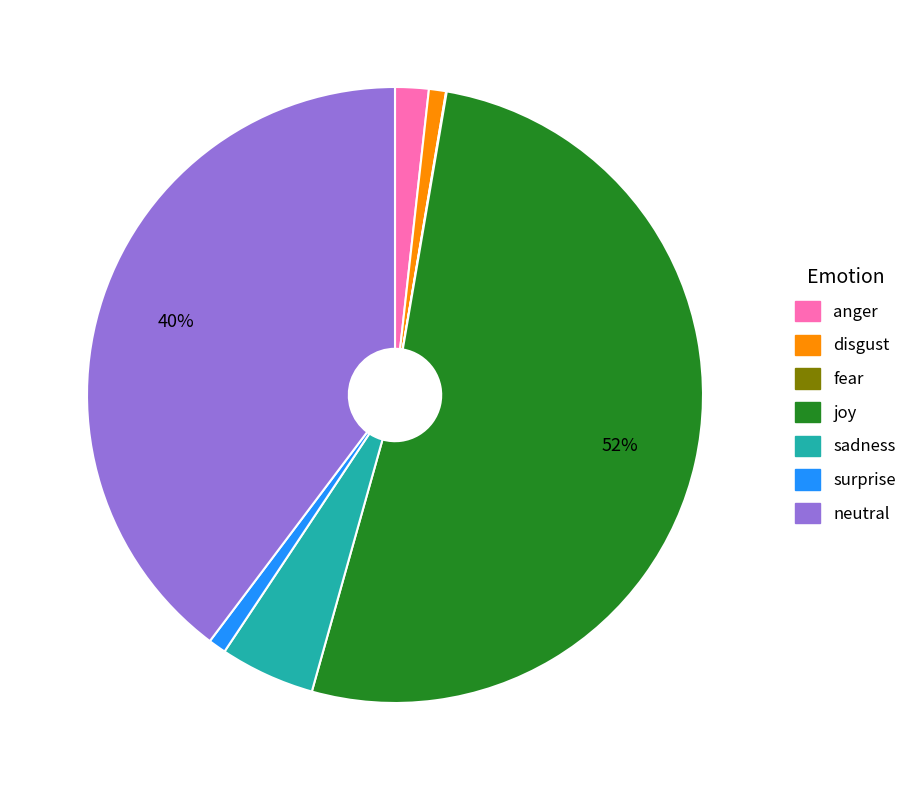

Which category accounts for the majority?

joy